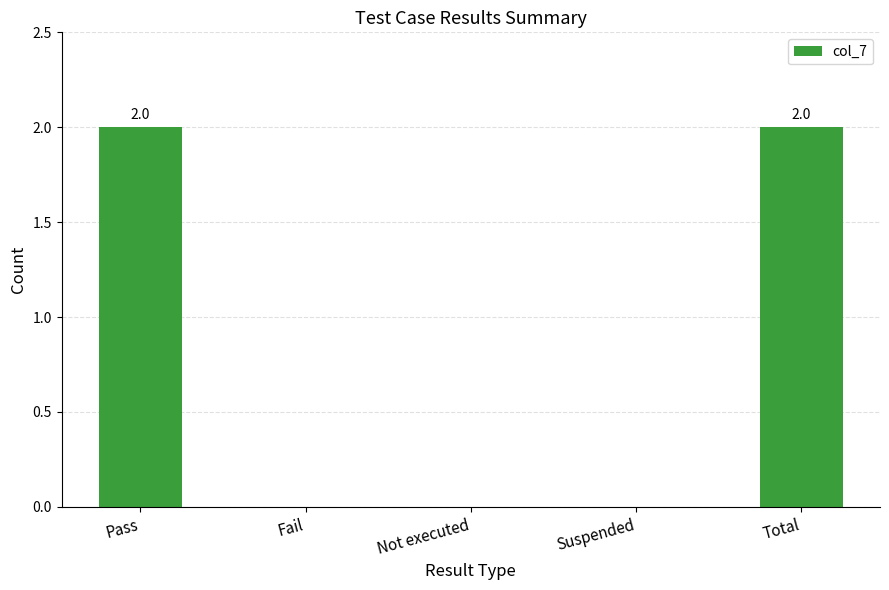

How many categories are shown in the chart?

5